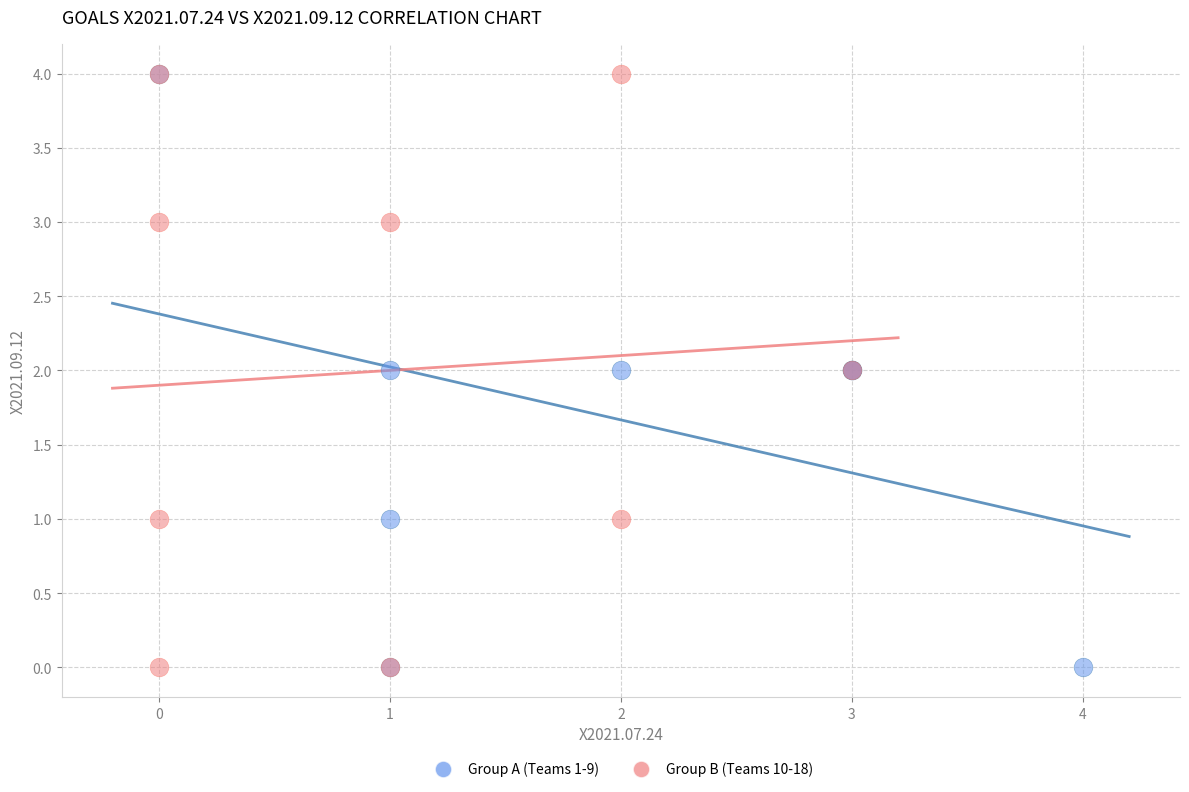

What are all the series names shown in the legend?

Group A (Teams 1-9), Group B (Teams 10-18)